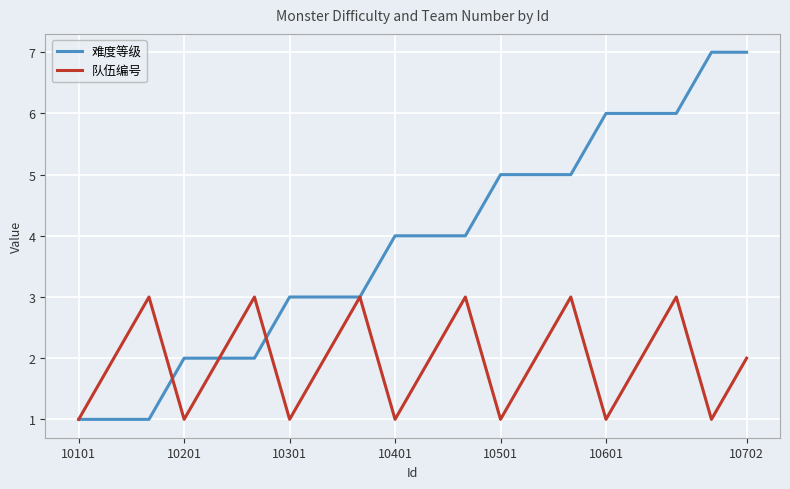

Reading left to right, extract all data points from this chart.

难度等级: 1	1	1	2	2	2	3	3	3	4	4	4	5	5	5	6	6	6	7	7
队伍编号: 1	2	3	1	2	3	1	2	3	1	2	3	1	2	3	1	2	3	1	2